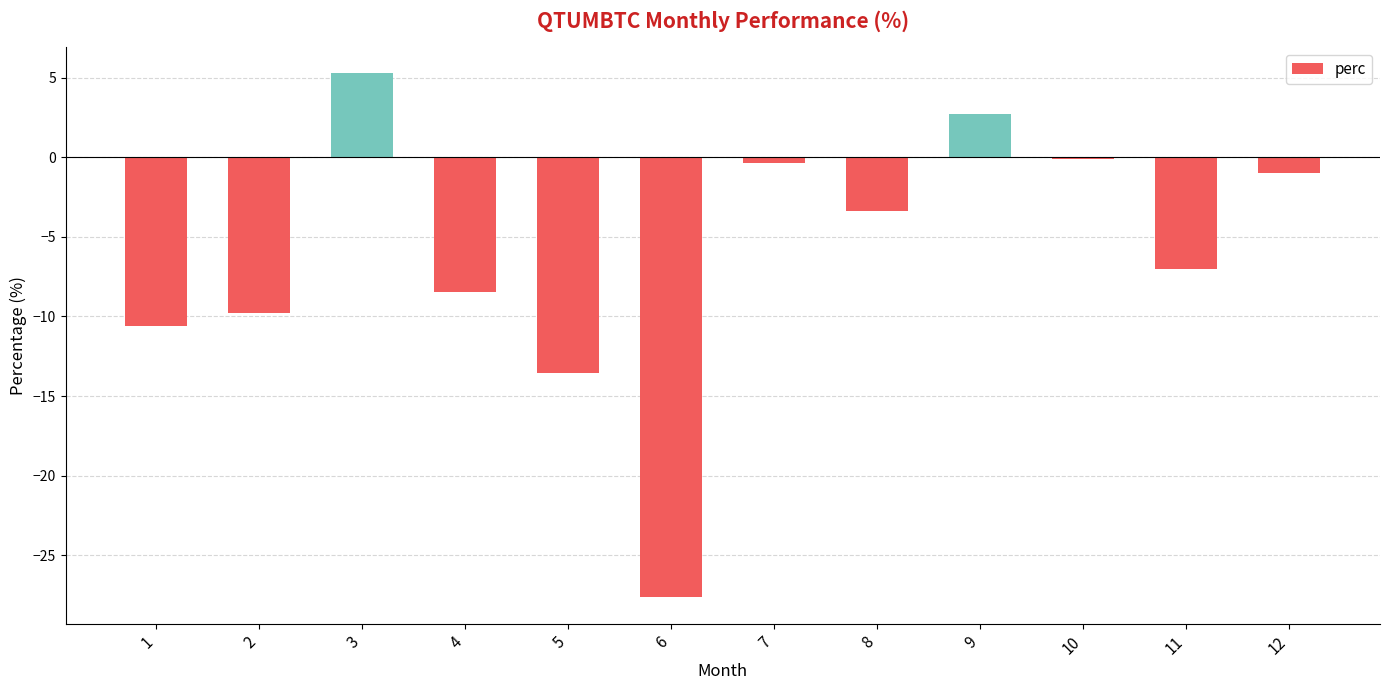

Which category has the lowest value across all series?

6